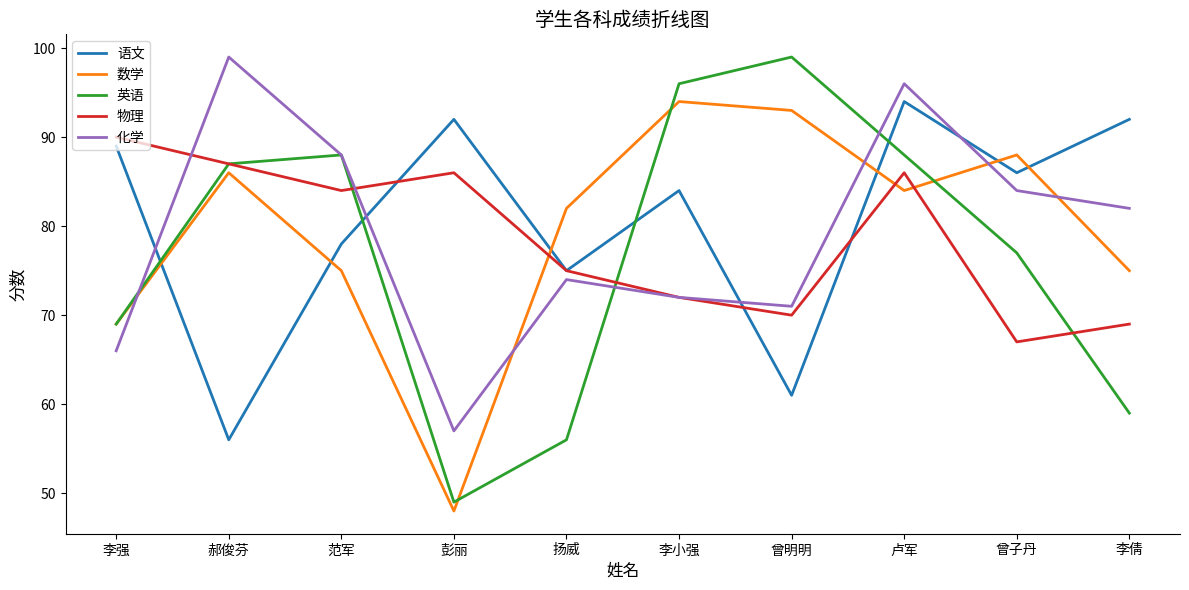

What position from the right is 扬威?

6